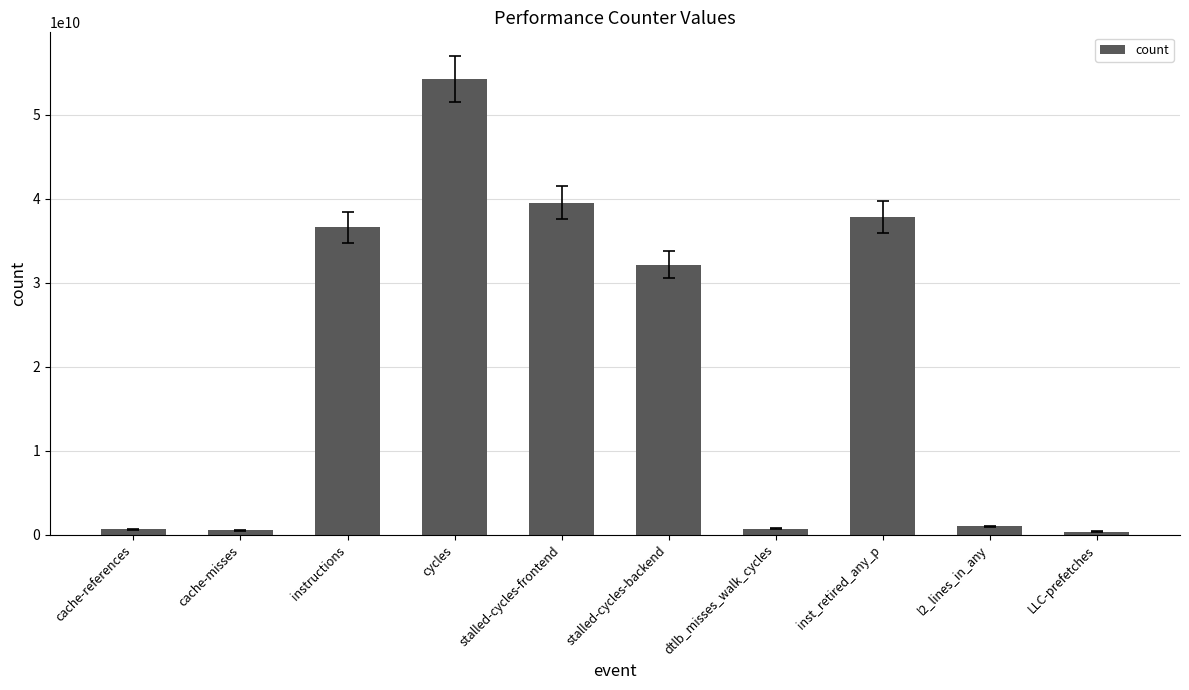

Read the value at inst_retired_any_p, to the nearest 100.

37860848800